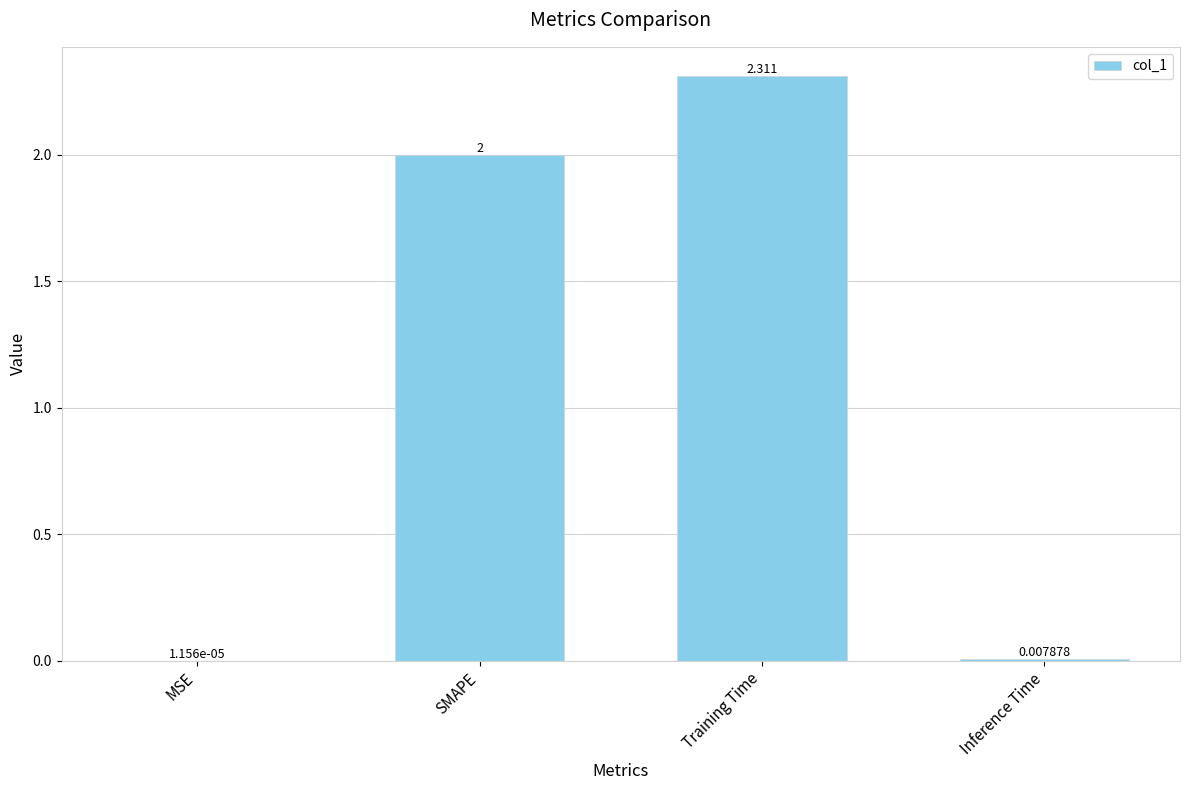

At which label is the value closest to 1?

Inference Time